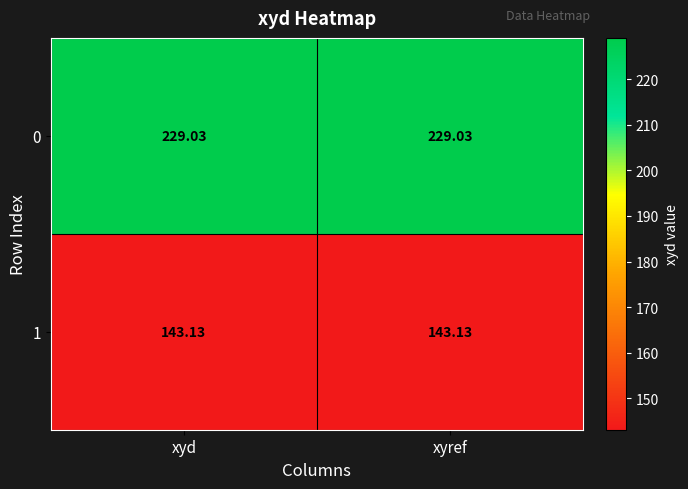

Reading left to right, transcribe all the data shown in this chart.

0: xyd=229.0	xyref=229.0
1: xyd=143.1	xyref=143.1